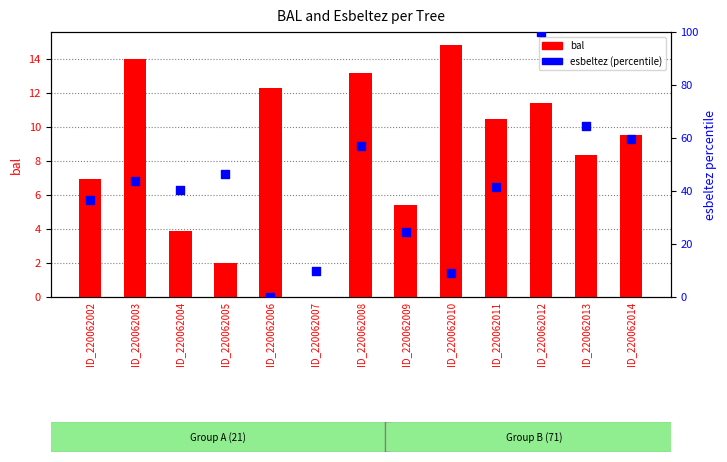

What is the total value across all series at ID_220062013?

72.9